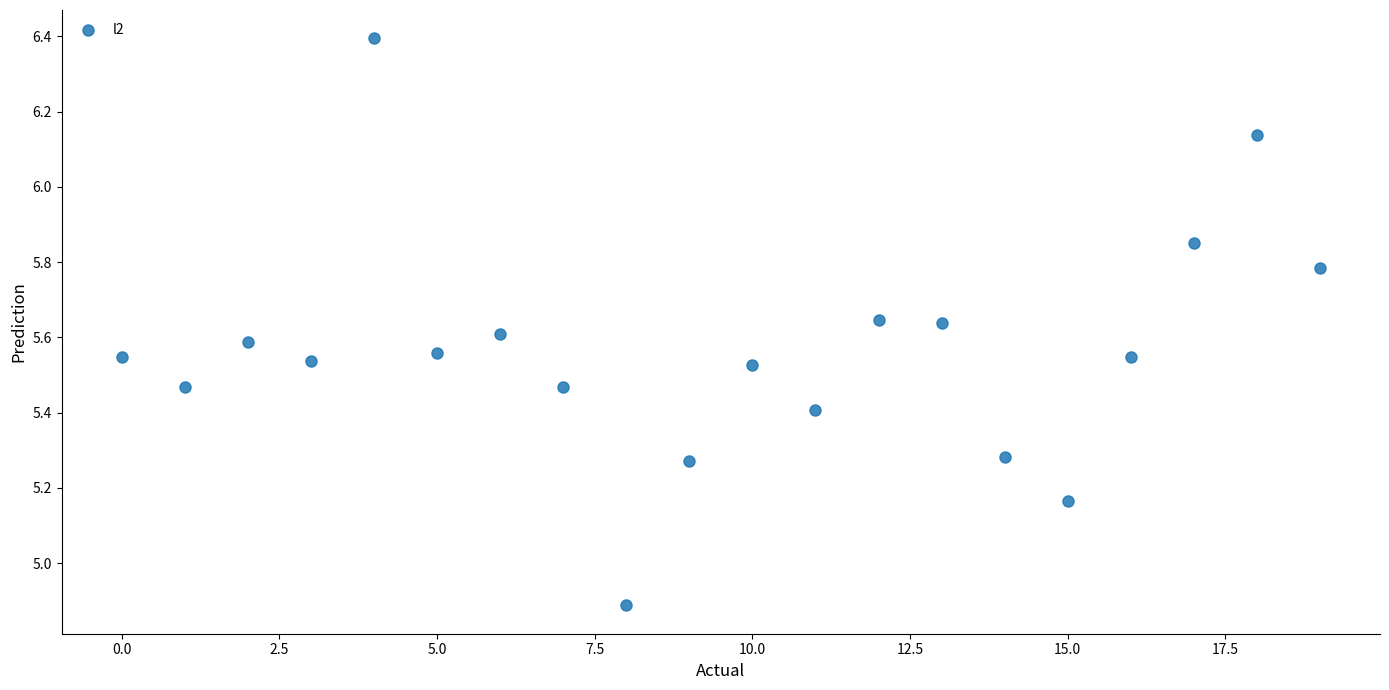

What Y value in the scatter plot is closest to 5?

4.9